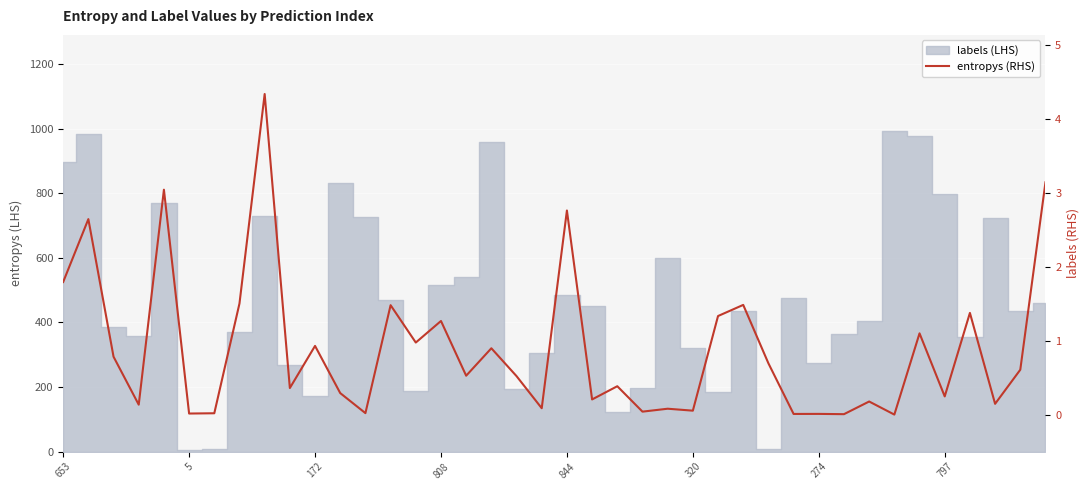

How many interior local valleys (lower than both neighbors) does the data have?

15